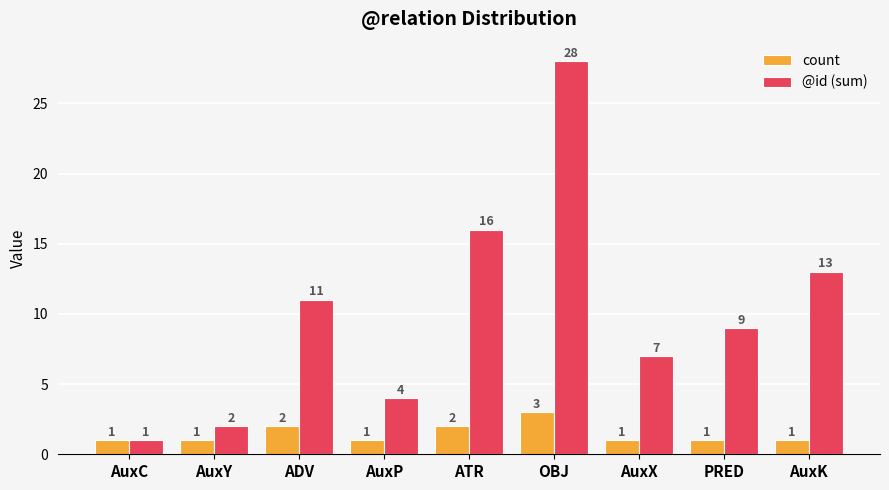

What position from the right is PRED?

2